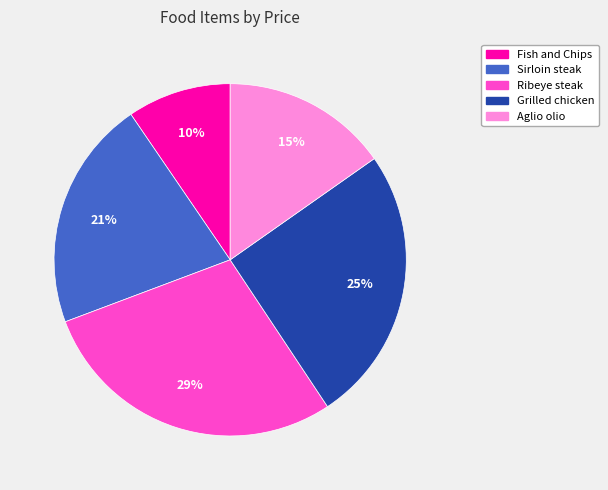

Which category has the biggest portion of the pie?

Ribeye steak